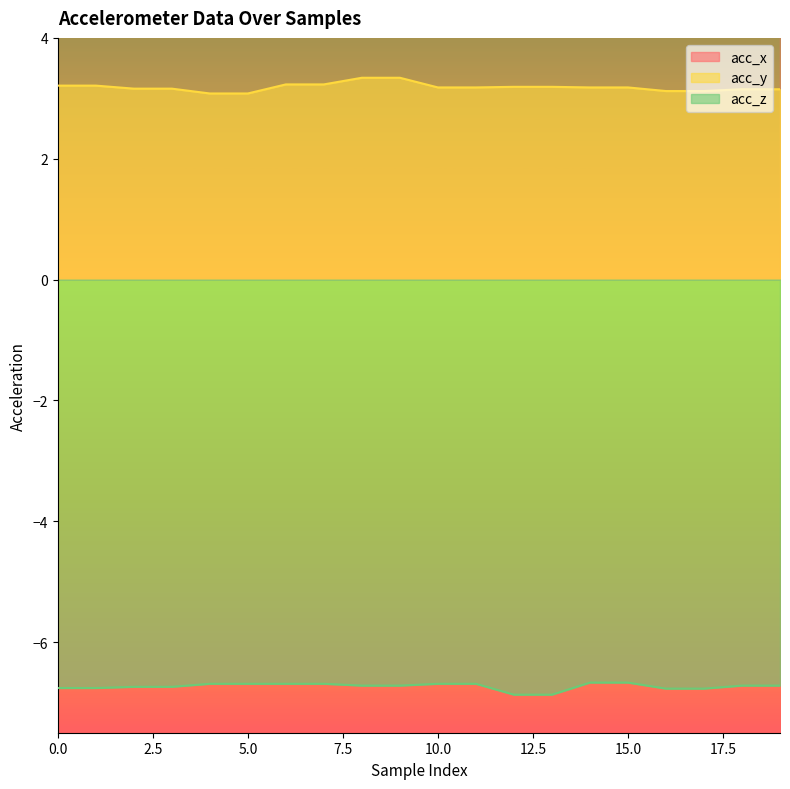

What is the sum of the acc_x values at 3 and 11?

13.0